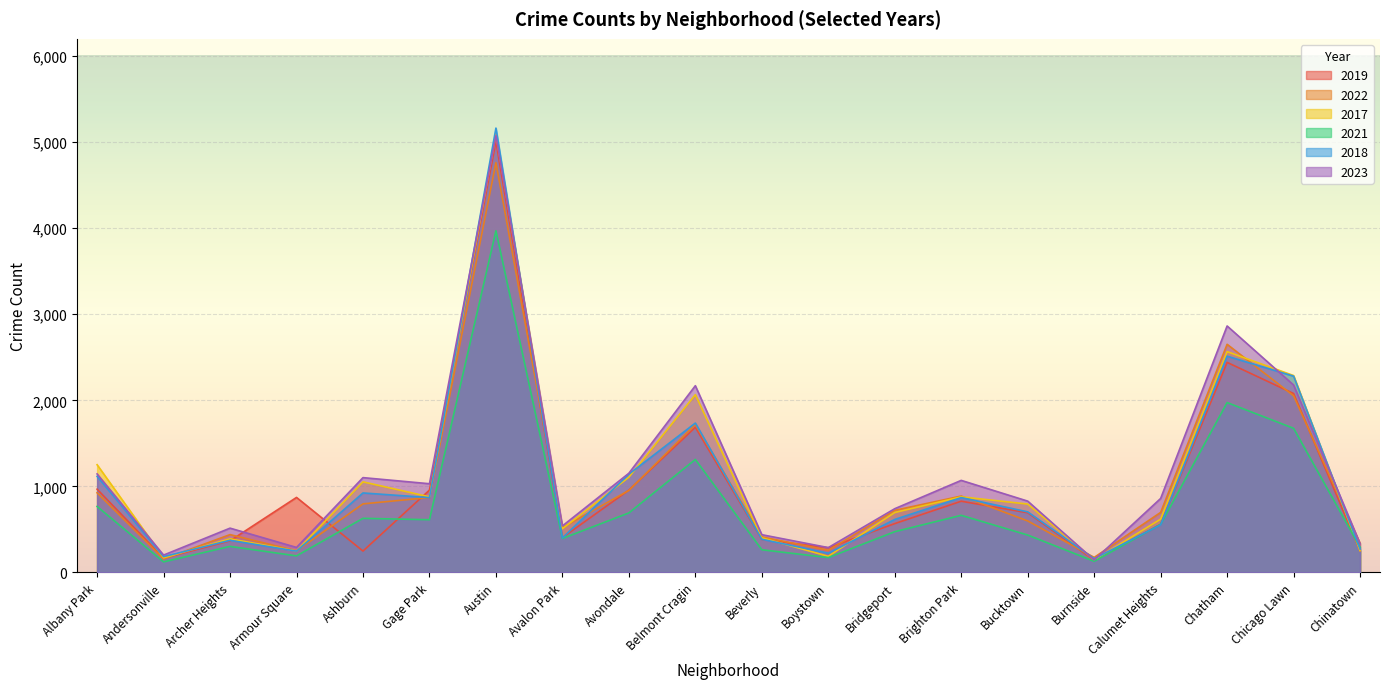

The 2022 series shows 69 at Andersonville. True or false?

False